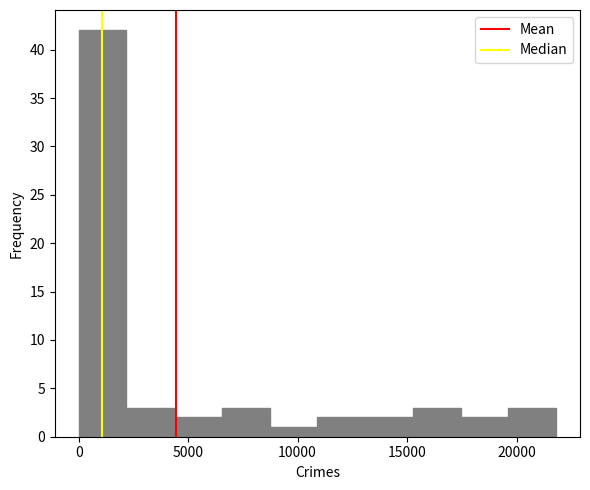

Reading left to right, list every bar in this chart as the range it spans on the x-axis followed by its height. Neither the bar edges nor the heights are printed on the chart, so give them approximately, as read against the axes.

0 to 2000: 42
2000 to 4500: 3
4500 to 6500: 2
6500 to 8500: 3
8500 to 11000: 1
11000 to 13000: 2
13000 to 15500: 2
15500 to 17500: 3
17500 to 19500: 2
19500 to 22000: 3